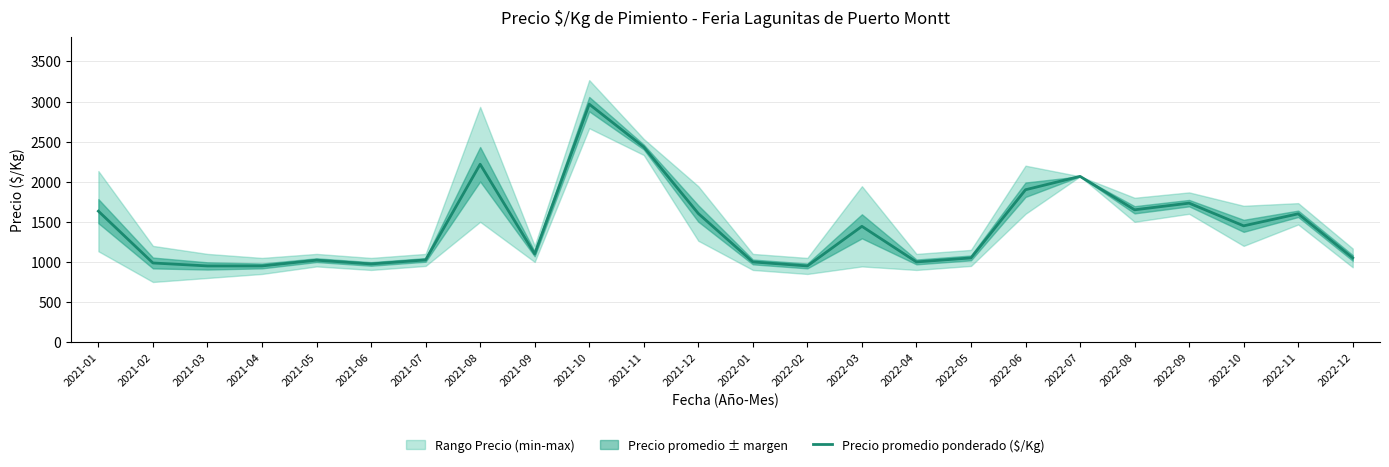

What position from the right is 2022-05?

8